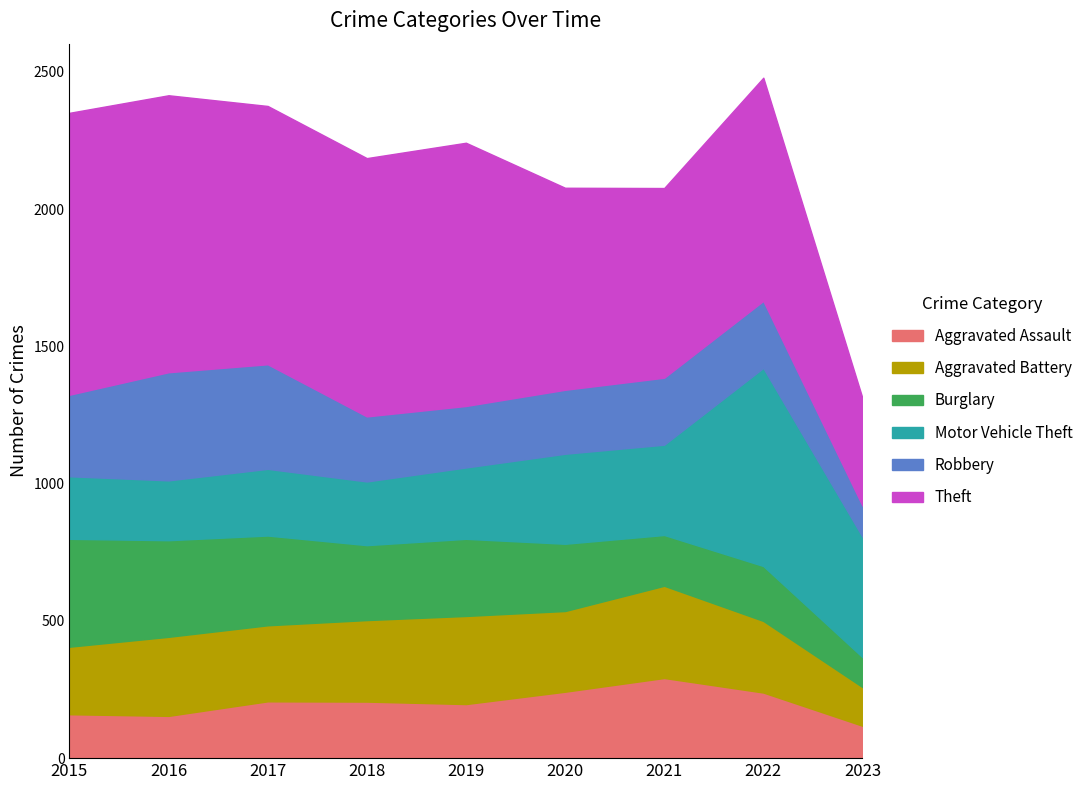

Reading left to right, transcribe all the data shown in this chart.

Aggravated Assault: 2015=160	2016=154	2017=207	2018=206	2019=197	2020=242	2021=292	2022=239	2023=118
Aggravated Battery: 2015=246	2016=288	2017=277	2018=297	2019=321	2020=294	2021=336	2022=261	2023=141
Burglary: 2015=393	2016=352	2017=327	2018=273	2019=281	2020=245	2021=185	2022=200	2023=109
Motor Vehicle Theft: 2015=228	2016=218	2017=243	2018=232	2019=260	2020=328	2021=329	2022=722	2023=439
Robbery: 2015=297	2016=394	2017=381	2018=237	2019=224	2020=233	2021=244	2022=244	2023=113
Theft: 2015=1027	2016=1009	2017=941	2018=941	2019=959	2020=736	2021=691	2022=813	2023=392